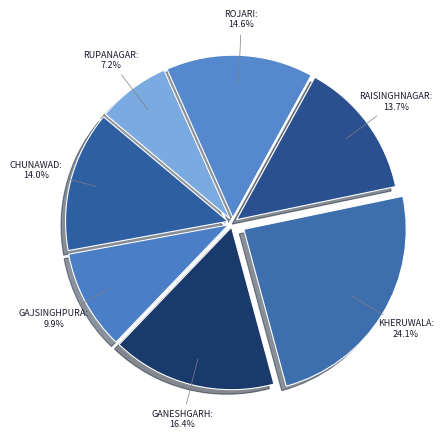

How many segments does this pie chart have?

7